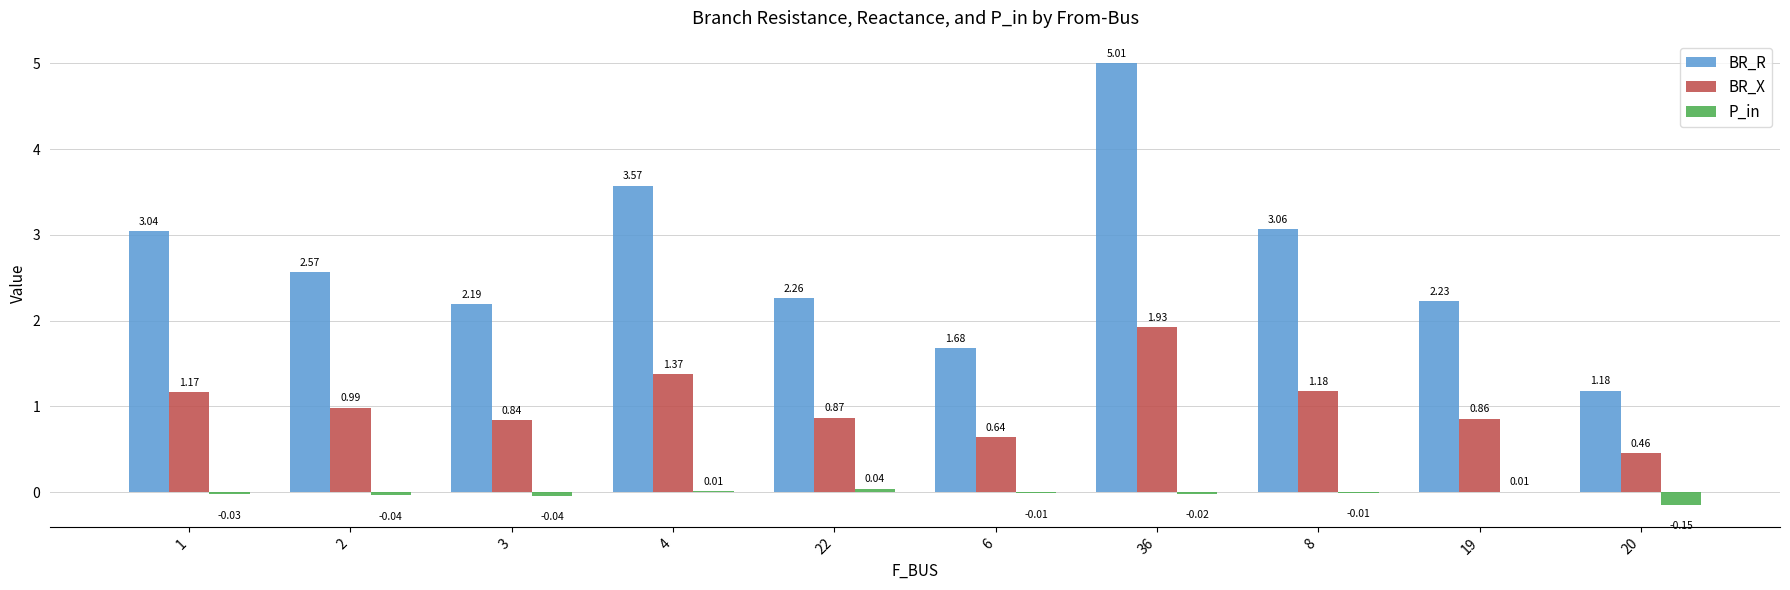

At which category is the sum across all series the highest?

36